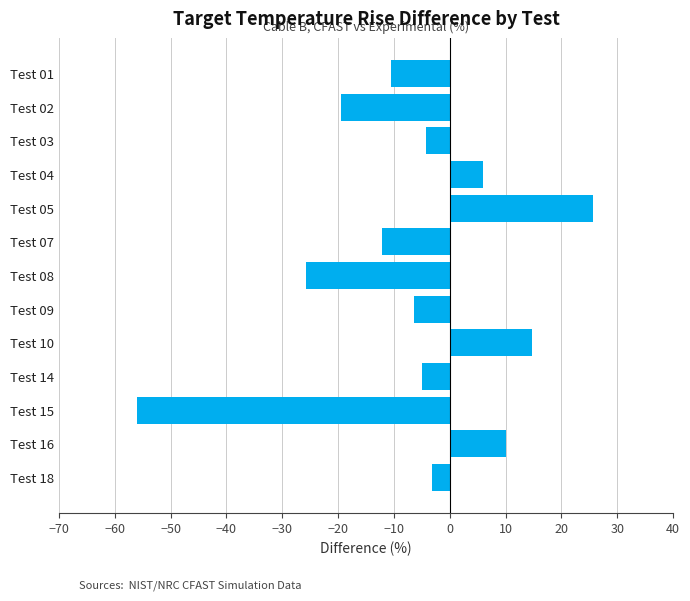

Reading bottom to top, list all the values displayed in this chart.

Test 18=-3.1	Test 16=10.1	Test 15=-56.0	Test 14=-5.0	Test 10=14.7	Test 09=-6.5	Test 08=-25.8	Test 07=-12.2	Test 05=25.7	Test 04=6.0	Test 03=-4.2	Test 02=-19.5	Test 01=-10.6